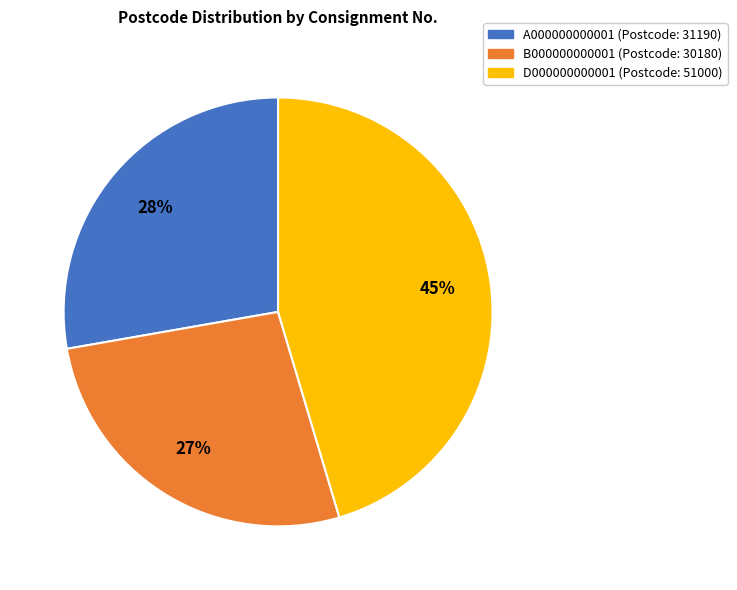

Is there a majority slice in this chart?

No